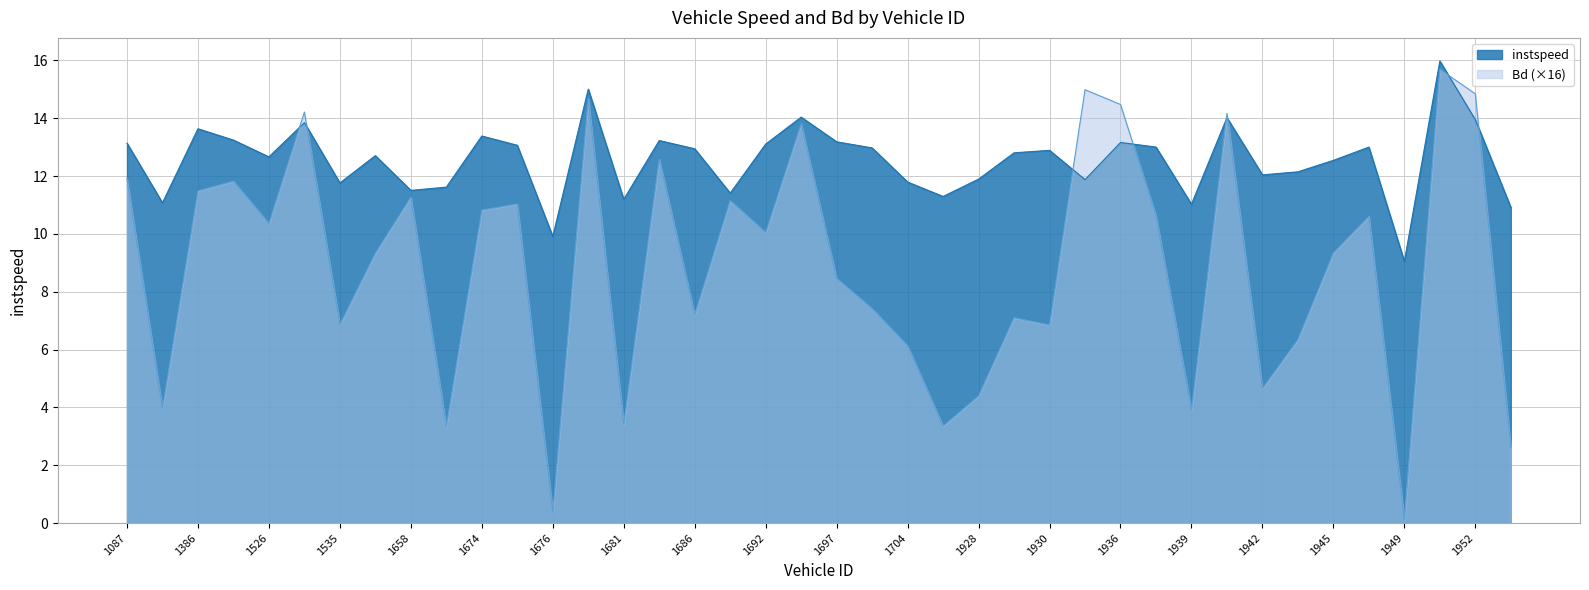

At which category does instspeed reach its first local valley?

1092